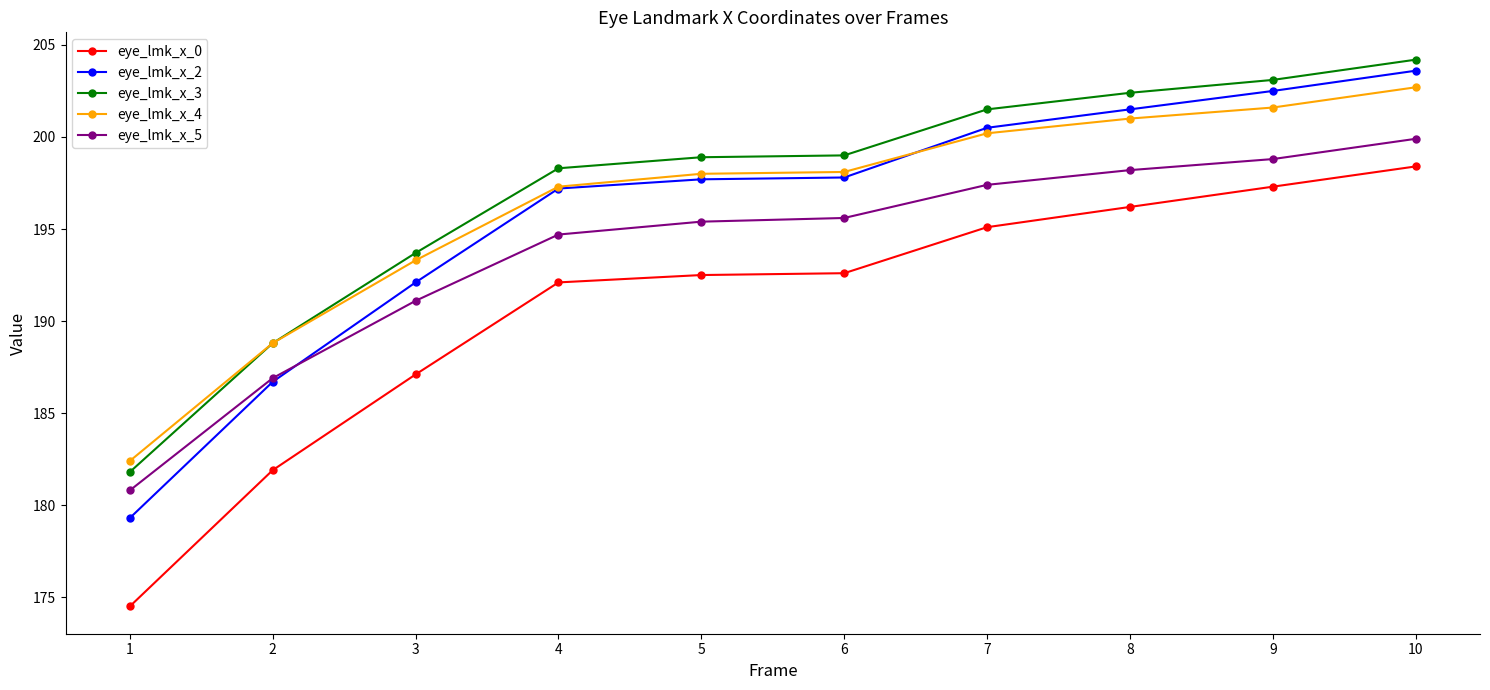

What is the greatest value displayed?

204.2